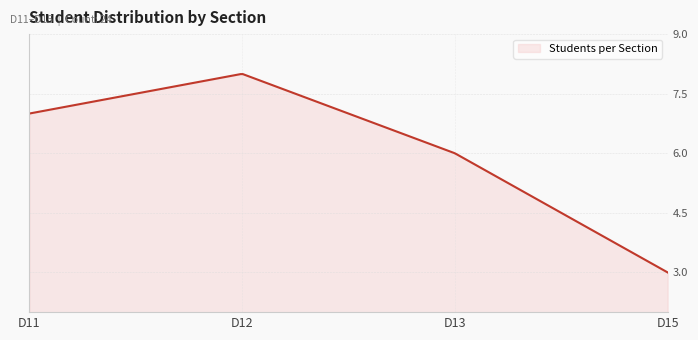

What is the difference between the maximum and minimum values?

5.0